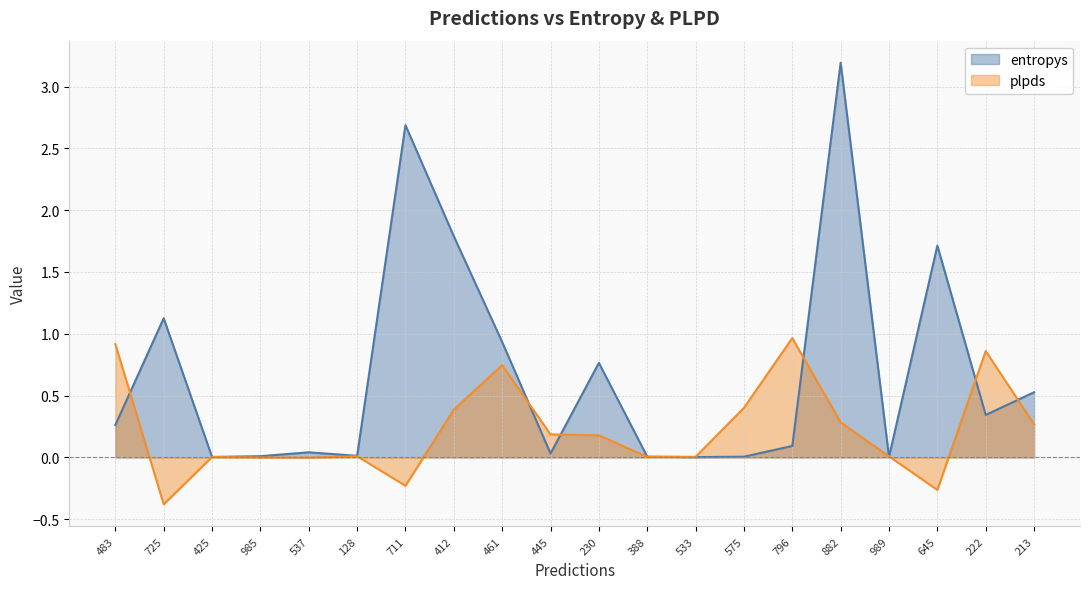

At which label is entropys closest to 1?

461